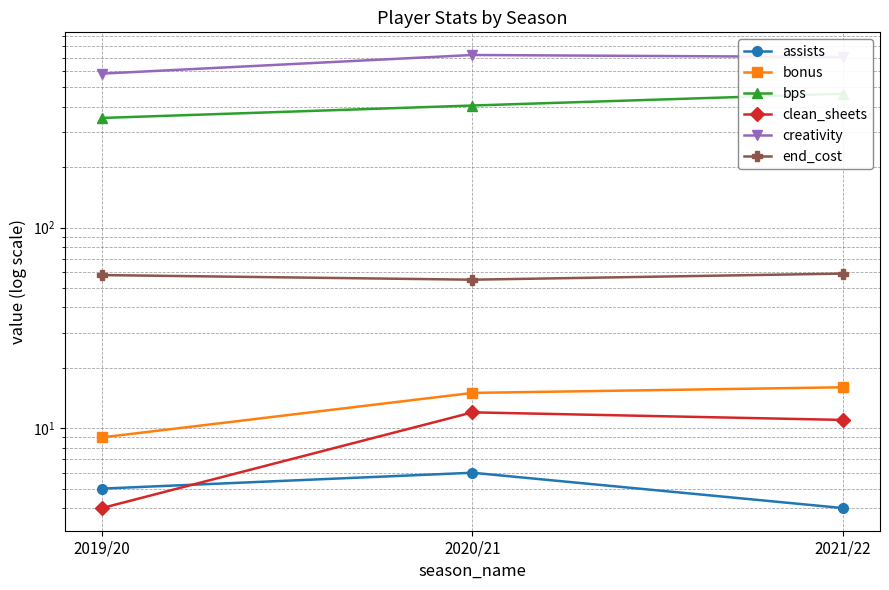

What is the value of the assists point at the 1st from the left?

5.0